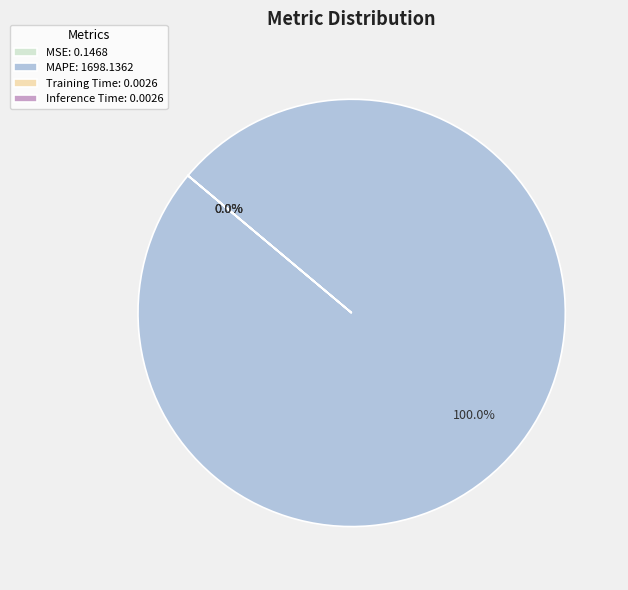

How many segments does this pie chart have?

4